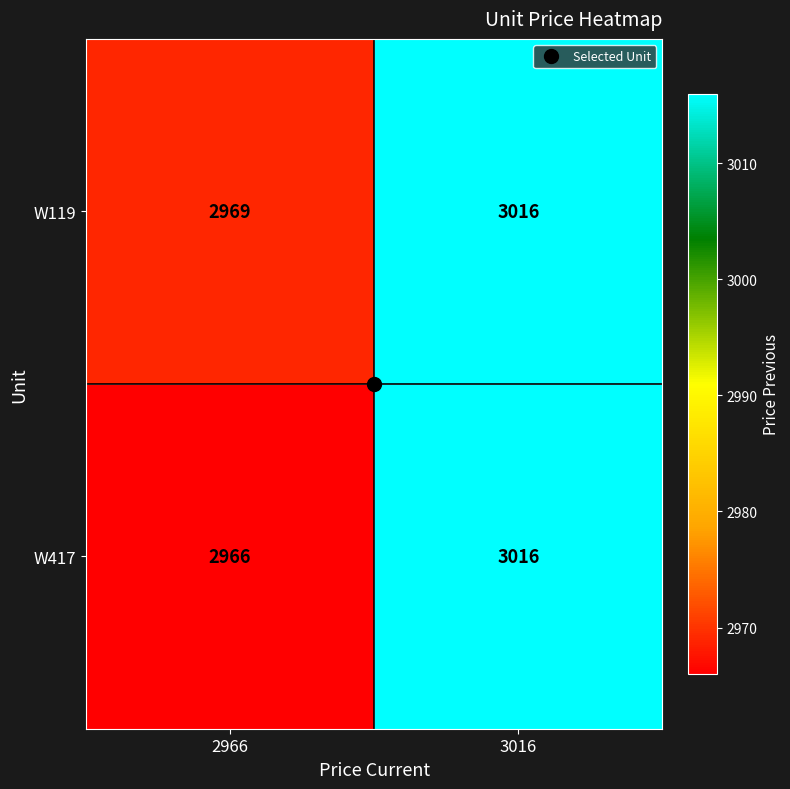

At which category is the sum across all series the highest?

3016